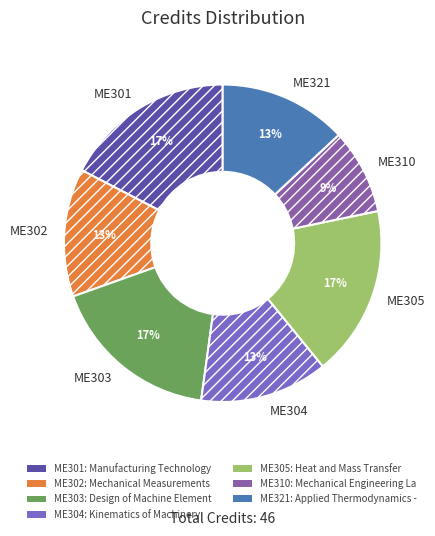

To the nearest percent, what percentage of the pie is ME310?

9%